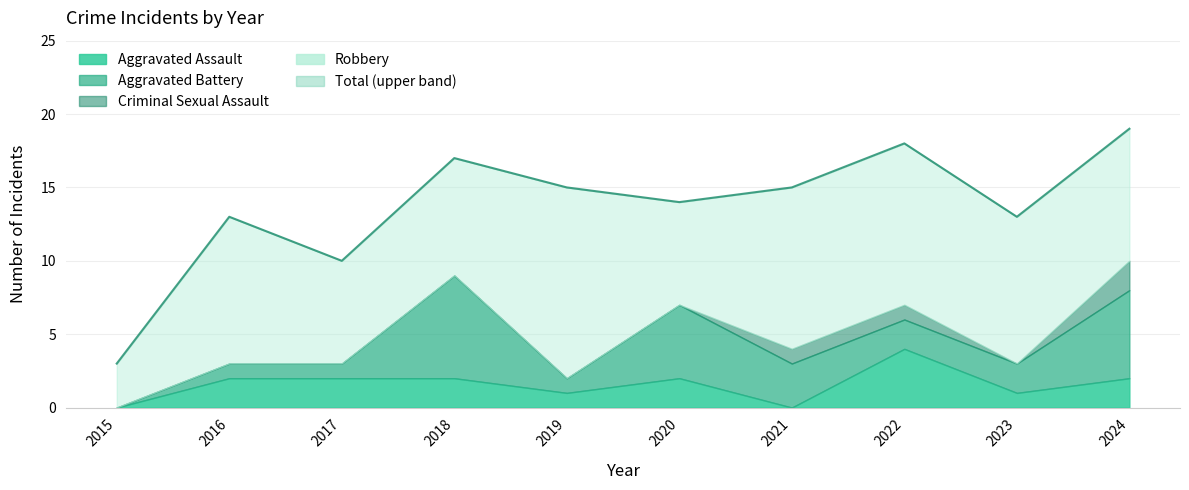

At which label does Robbery reach its peak?

2019